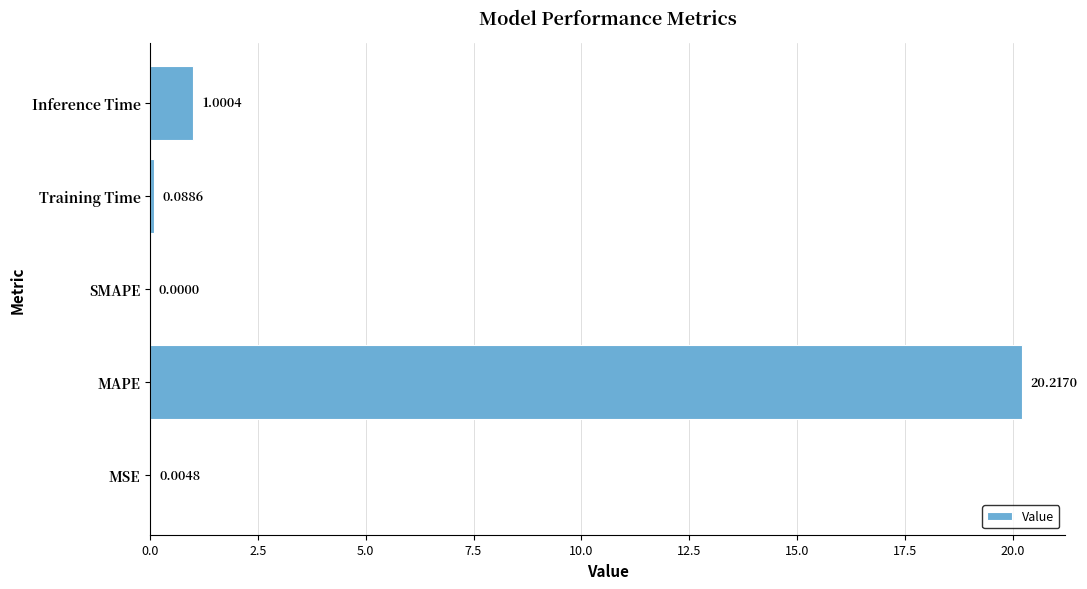

What is the sum of the values at MAPE and Training Time?

20.3